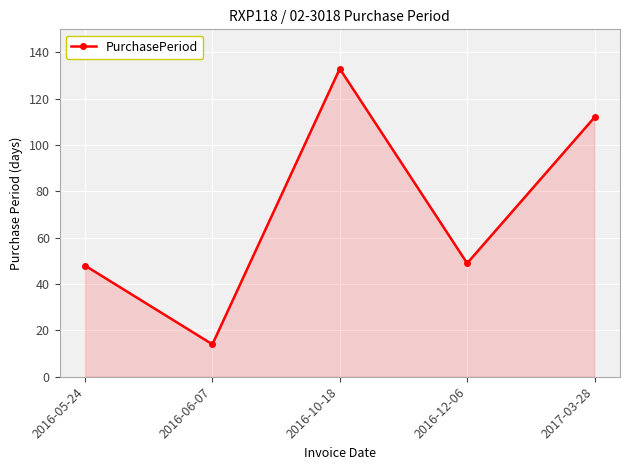

What is the difference between the maximum and second lowest values?

85